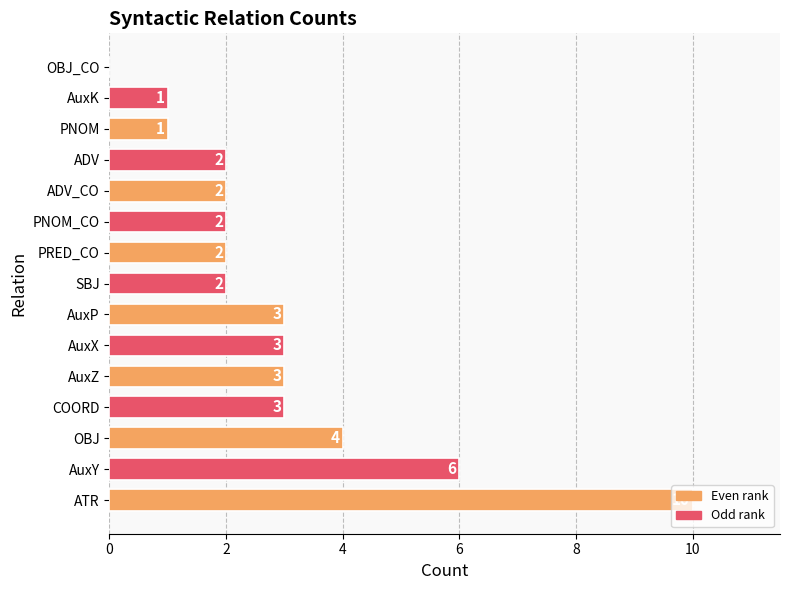

The value at SBJ is 3. True or false?

False